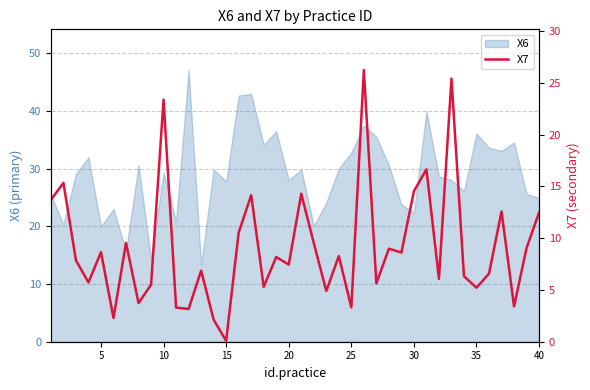

What is the difference between the maximum and minimum values?

26.2